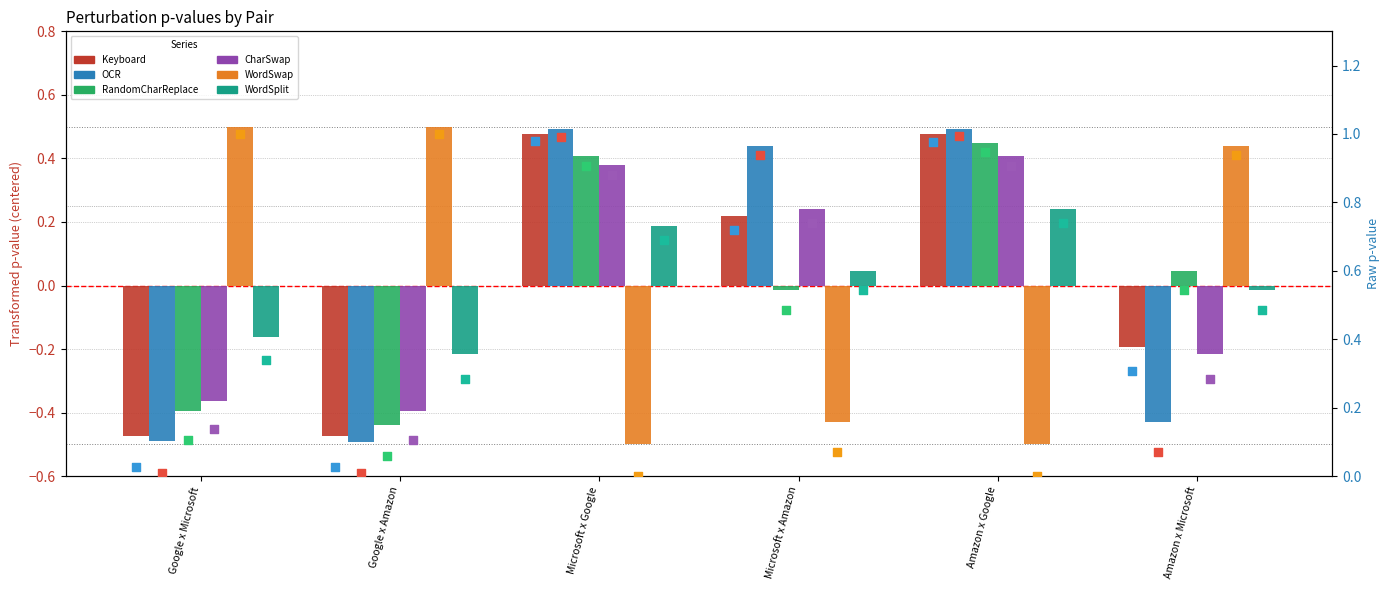

What is the total value across all series at Microsoft x Amazon?

0.5